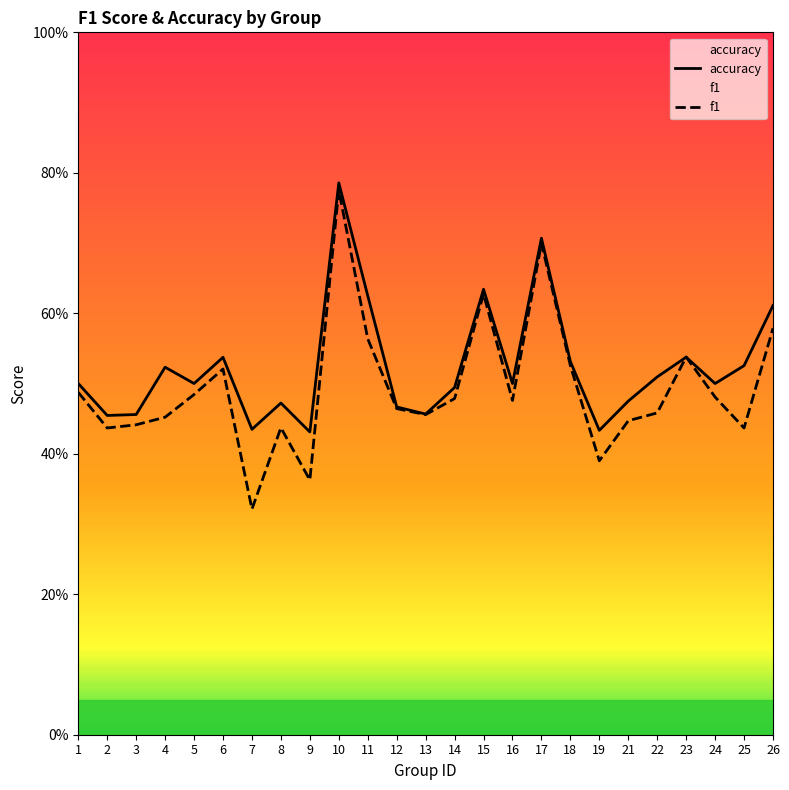

List the labels in order of f1 value, smallest first.

7, 9, 19, 25, 2, 8, 3, 21, 4, 13, 22, 12, 16, 14, 24, 5, 1, 6, 18, 23, 11, 26, 15, 17, 10